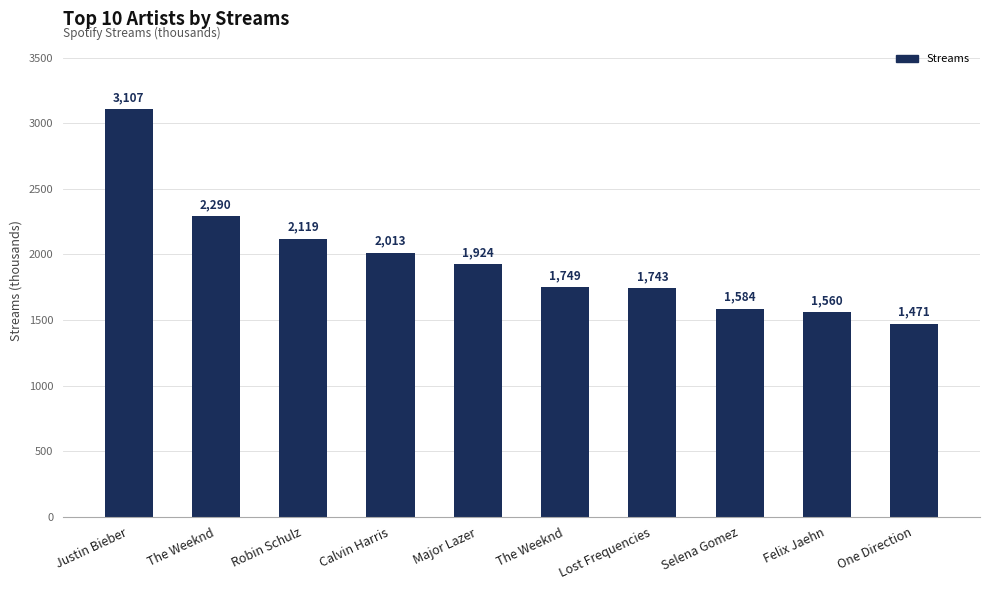

Rank the categories by value from highest to lowest.

Justin Bieber, The Weeknd, Robin Schulz, Calvin Harris, Major Lazer, The Weeknd, Lost Frequencies, Selena Gomez, Felix Jaehn, One Direction